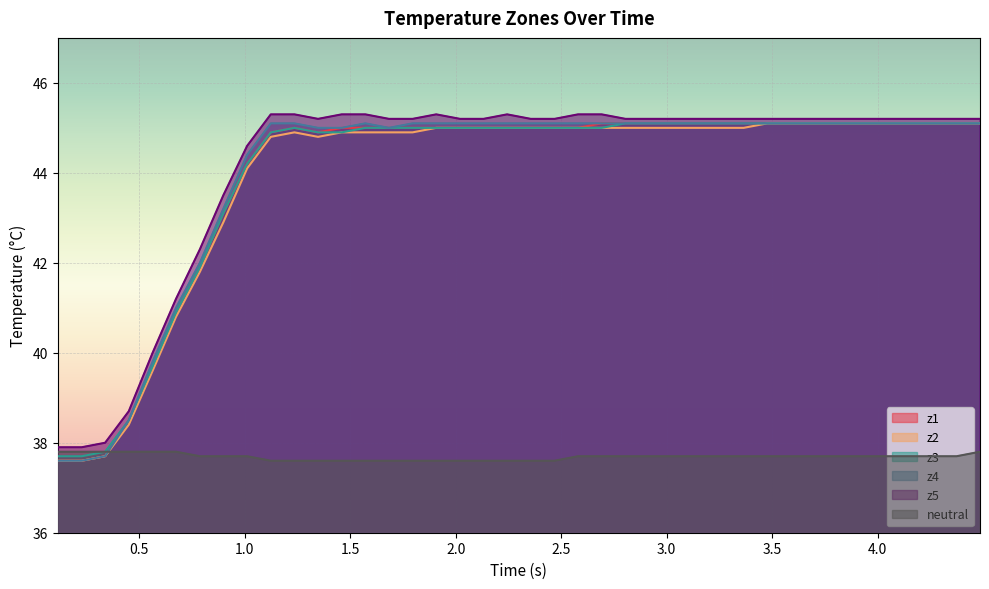

In z5, how many points are lower than both neighbors (excluding endpoints)?

1